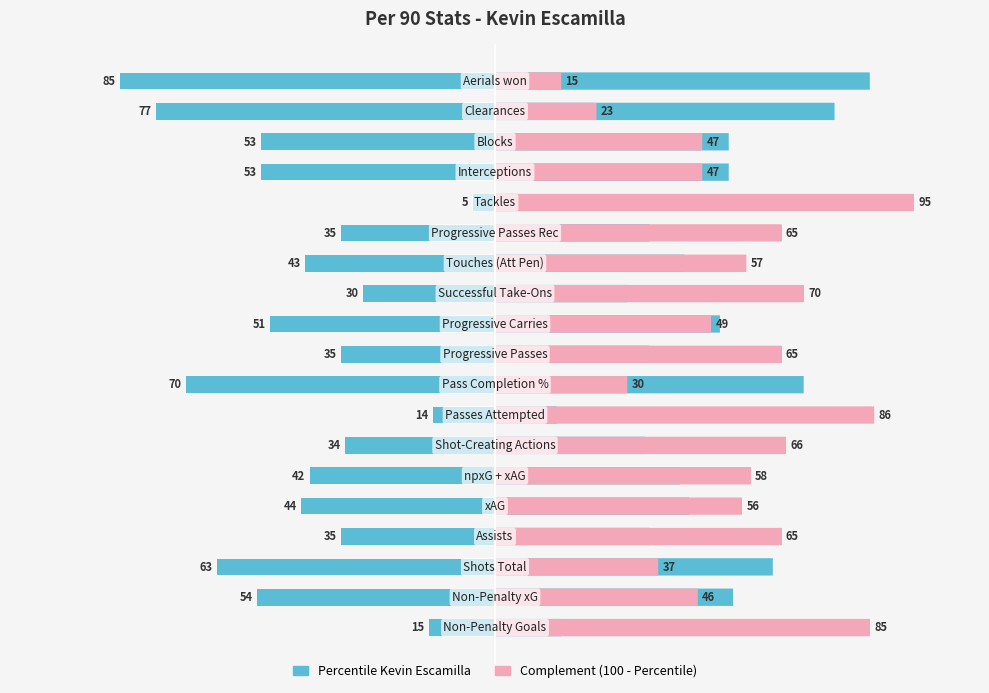

What is the value of the Complement (100 - Percentile) bar at the 2nd from the left?

46